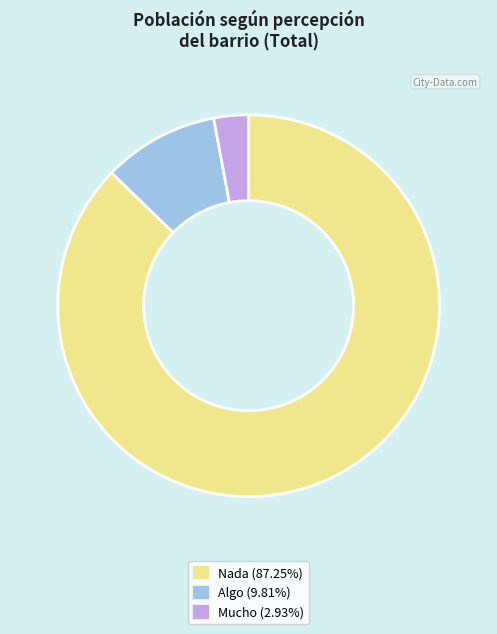

Rank the categories by value from highest to lowest.

Nada, Algo, Mucho